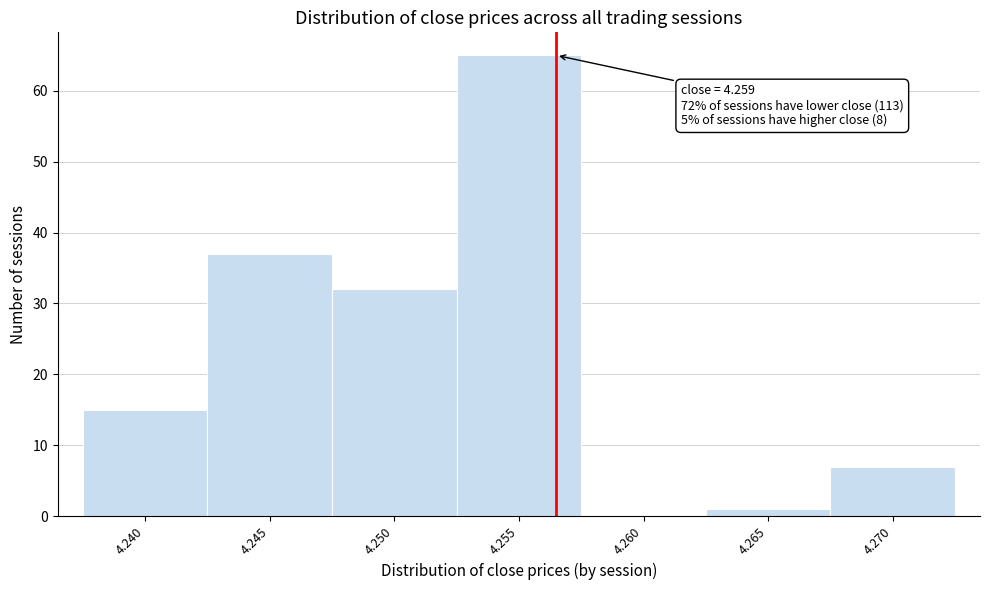

Reading left to right, list all the values displayed in this chart.

4.240=15	4.245=37	4.250=32	4.255=65	4.260=0	4.265=1	4.270=7